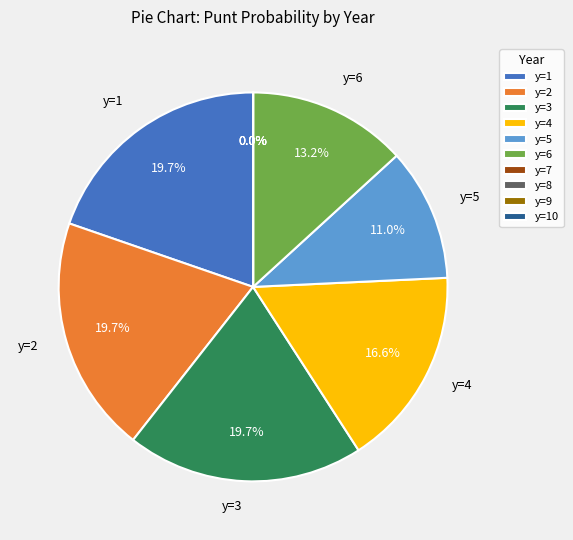

Count the number of slices in the pie.

10